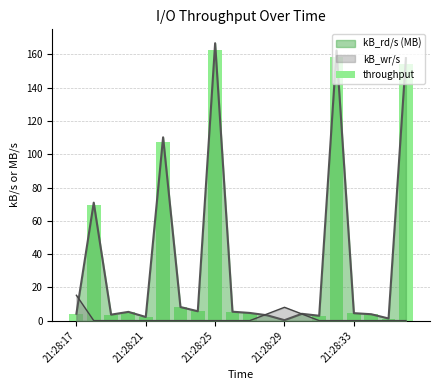

How many values are below 4?

8